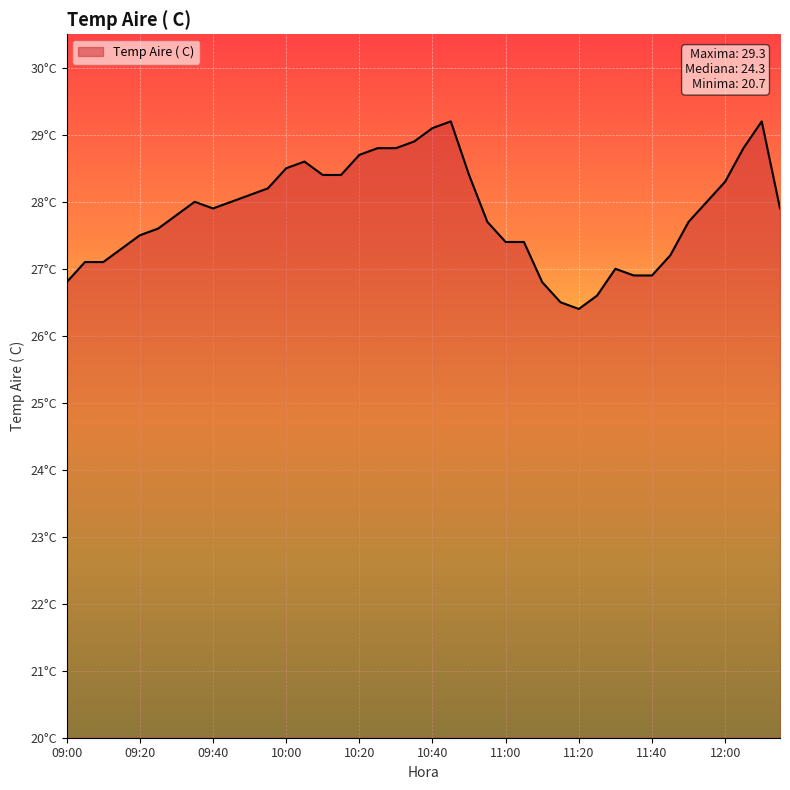

Does the chart have visible grid lines?

Yes